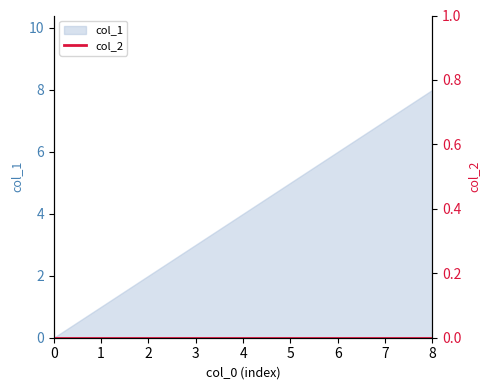

At which label does the data first exceed 4?

5